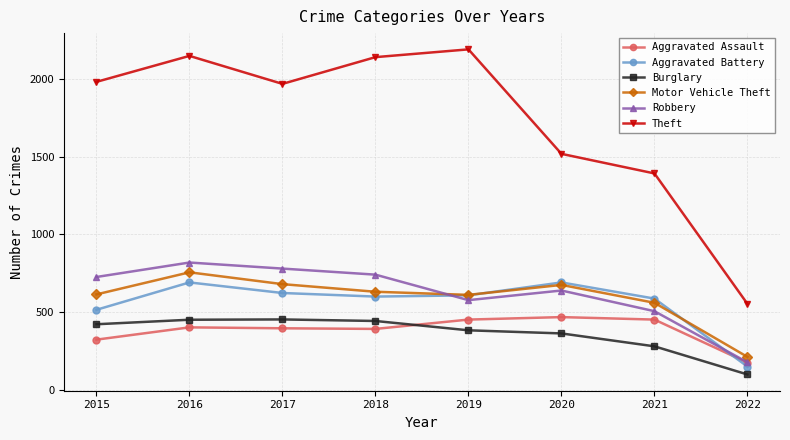

How many data points does each series have?

8